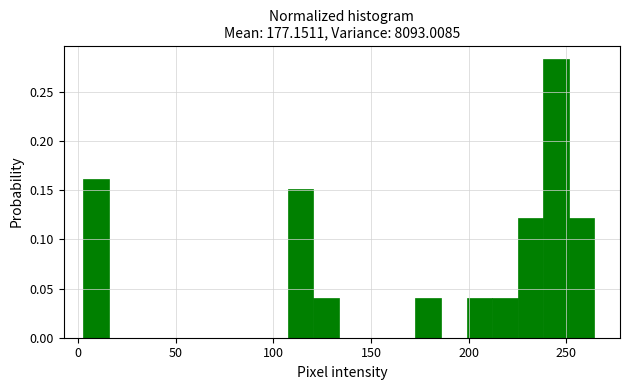

Around what value on the x-axis is the tallest bar? Give the approximate position of its centre, as read against the axis.

245